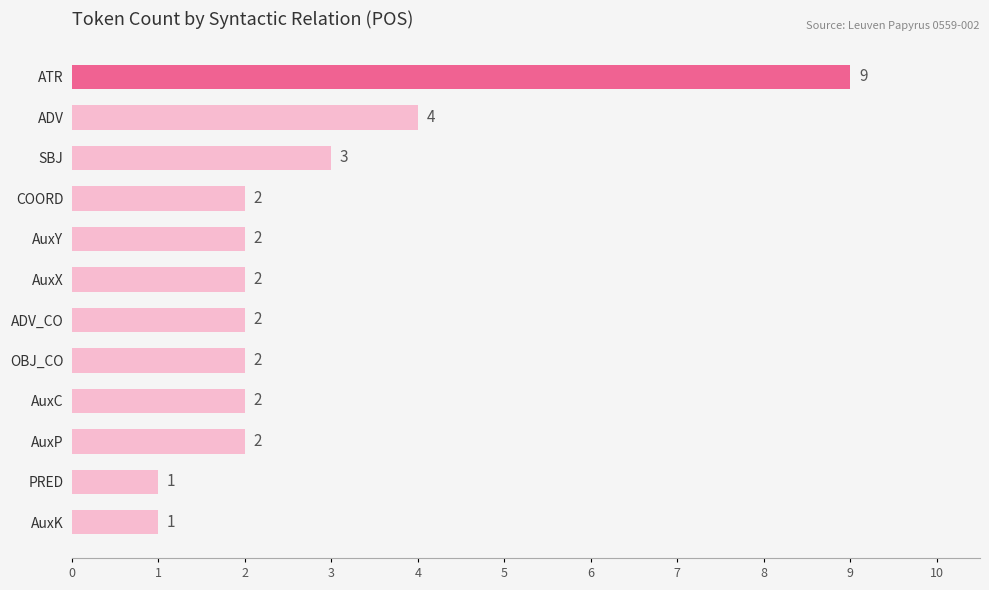

Between ATR and AuxX, which is larger?

ATR